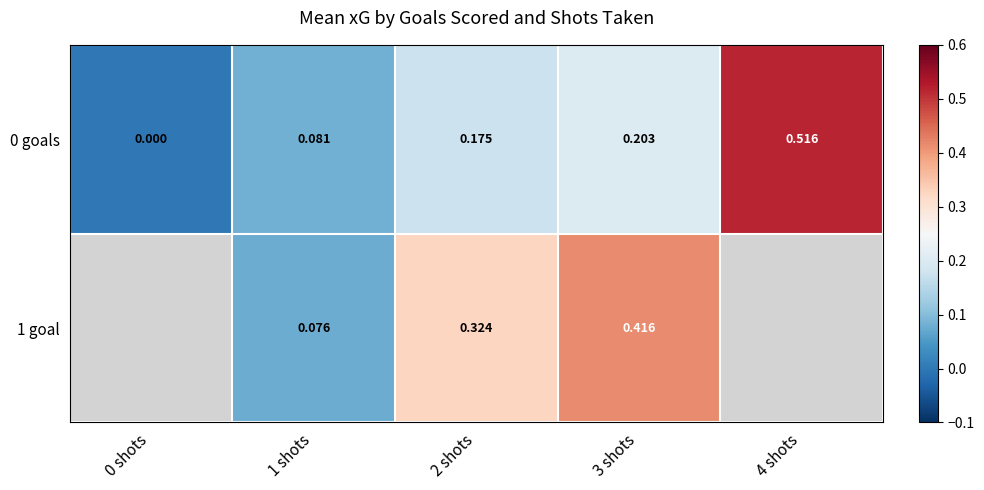

Is the value of 0 goals at 3 shots greater than the value of 1 goal at 3 shots?

No